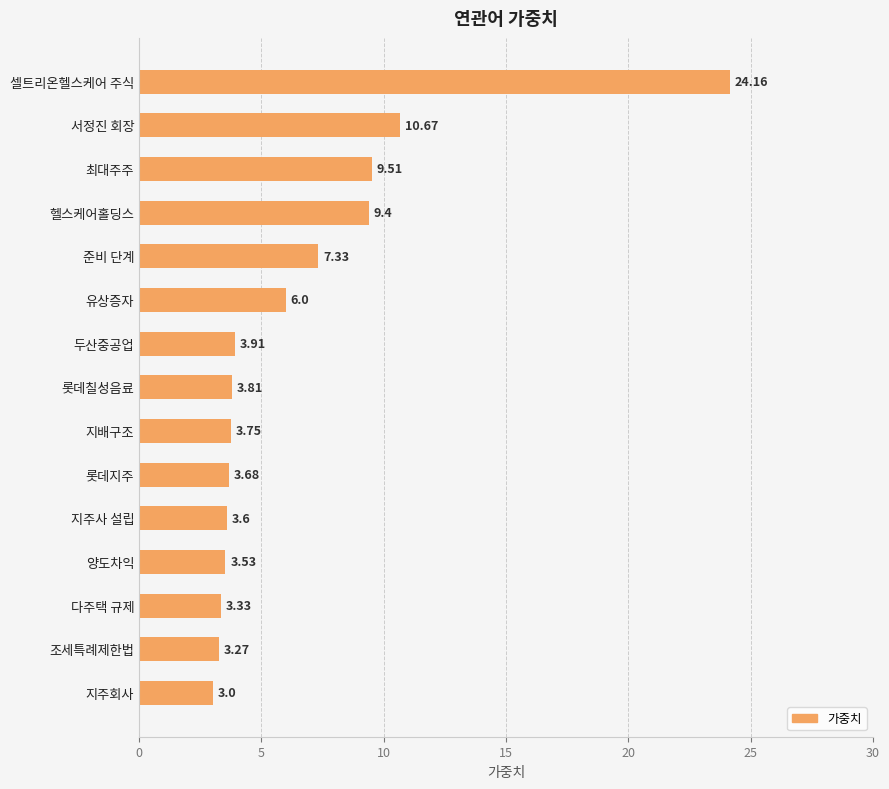

Rank the categories by value from highest to lowest.

셀트리온헬스케어 주식, 서정진 회장, 최대주주, 헬스케어홀딩스, 준비 단계, 유상증자, 두산중공업, 롯데칠성음료, 지배구조, 롯데지주, 지주사 설립, 양도차익, 다주택 규제, 조세특례제한법, 지주회사